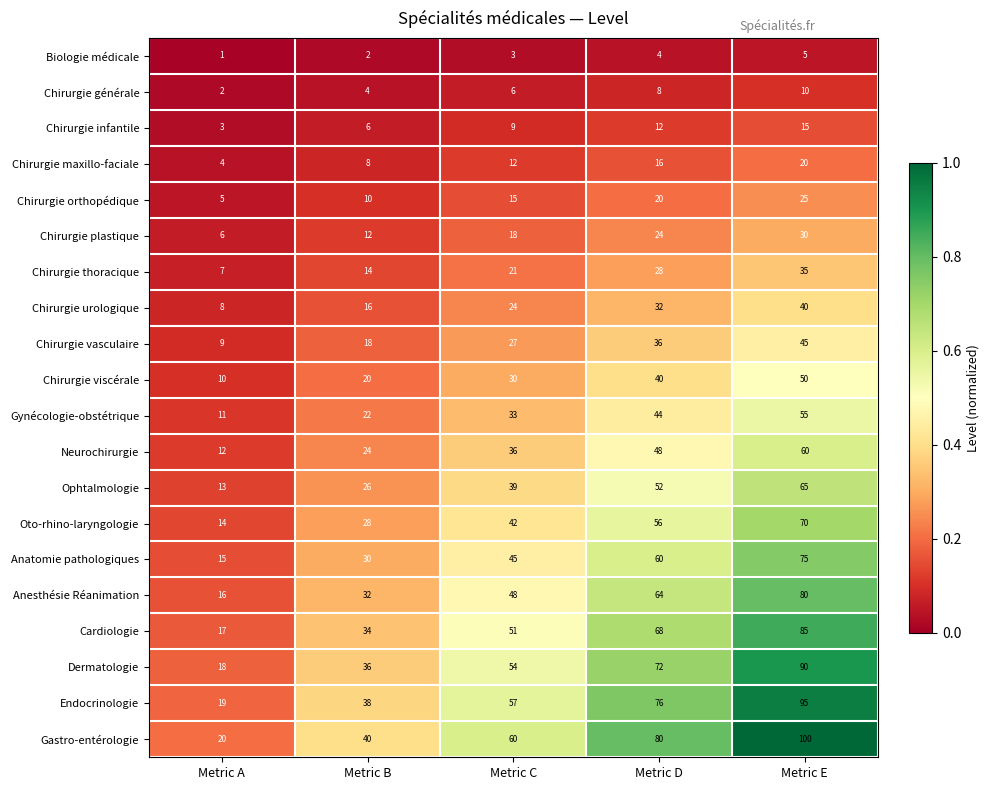

Count the number of data series in this chart.

20